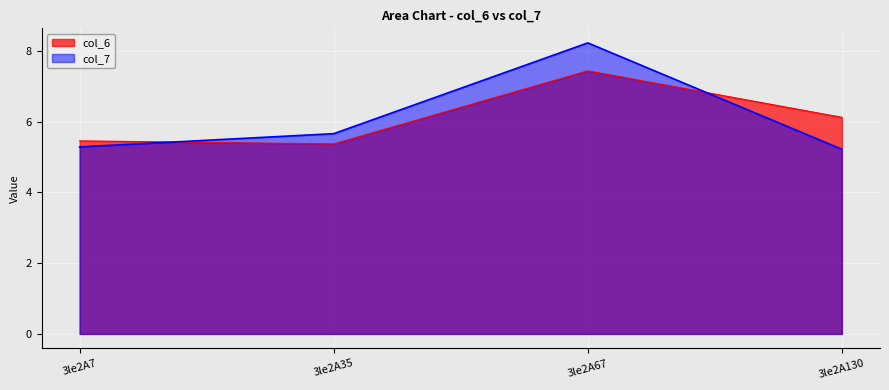

What is the maximum value for col_7?

8.2